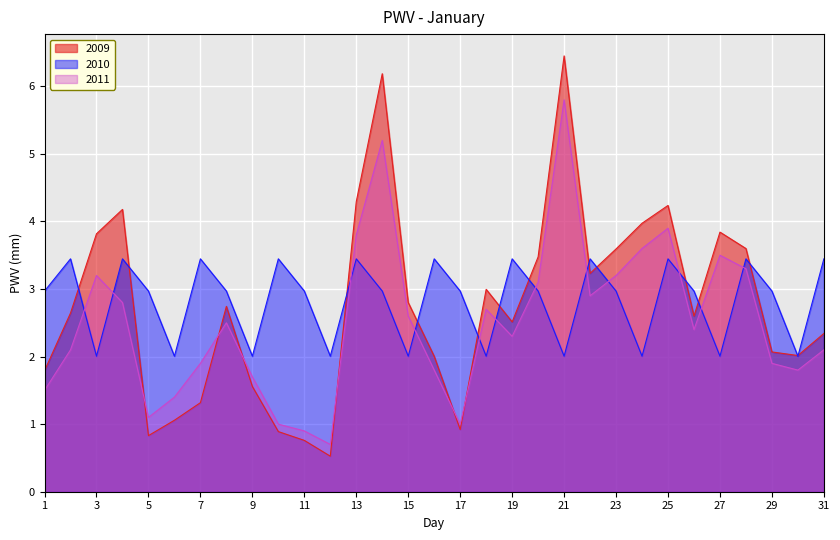

What is the lowest value of the 2009 series?

0.5